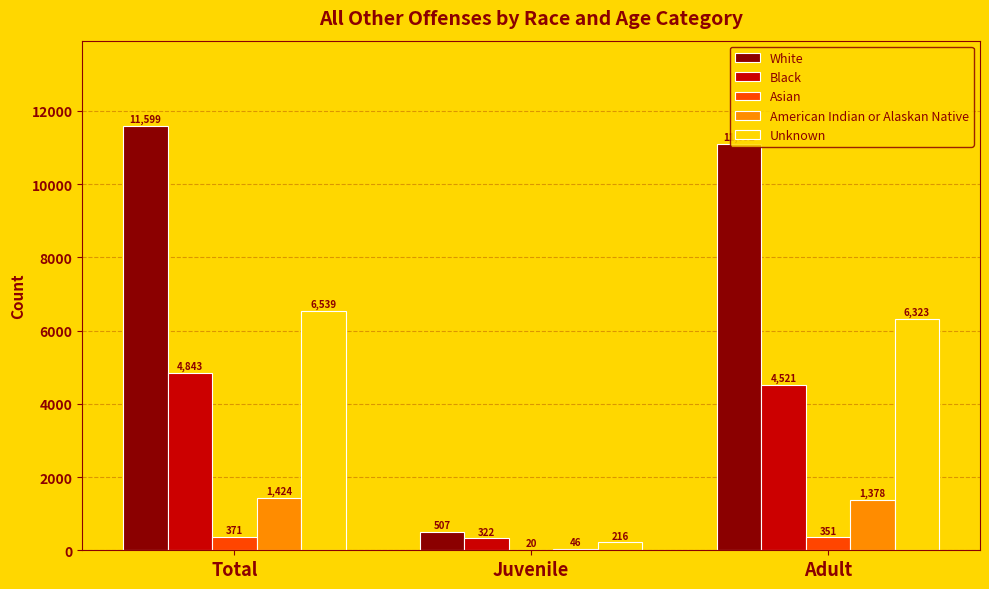

Reading left to right, extract all data points from this chart.

White: 11599	507	11092
Black: 4843	322	4521
Asian: 371	20	351
American Indian or Alaskan Native: 1424	46	1378
Unknown: 6539	216	6323